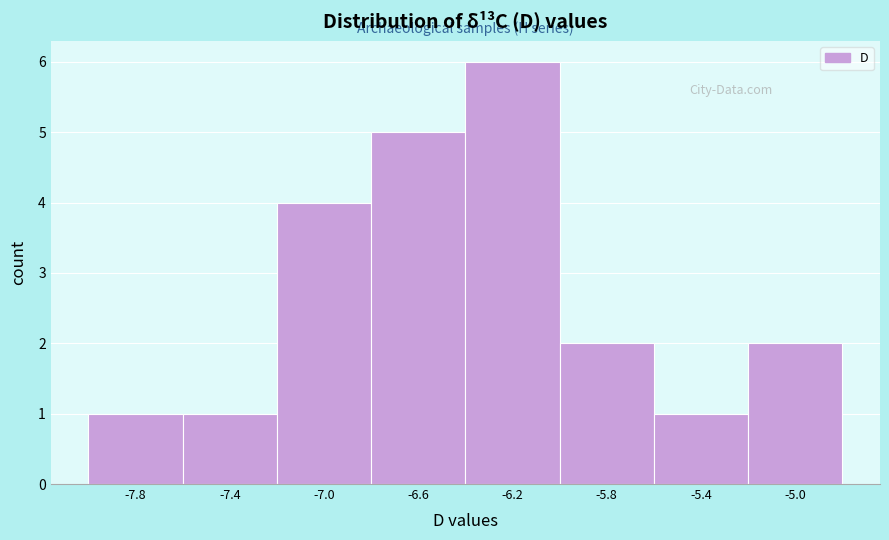

Which range on the x-axis has the tallest bar?

-6.4 to -6.0